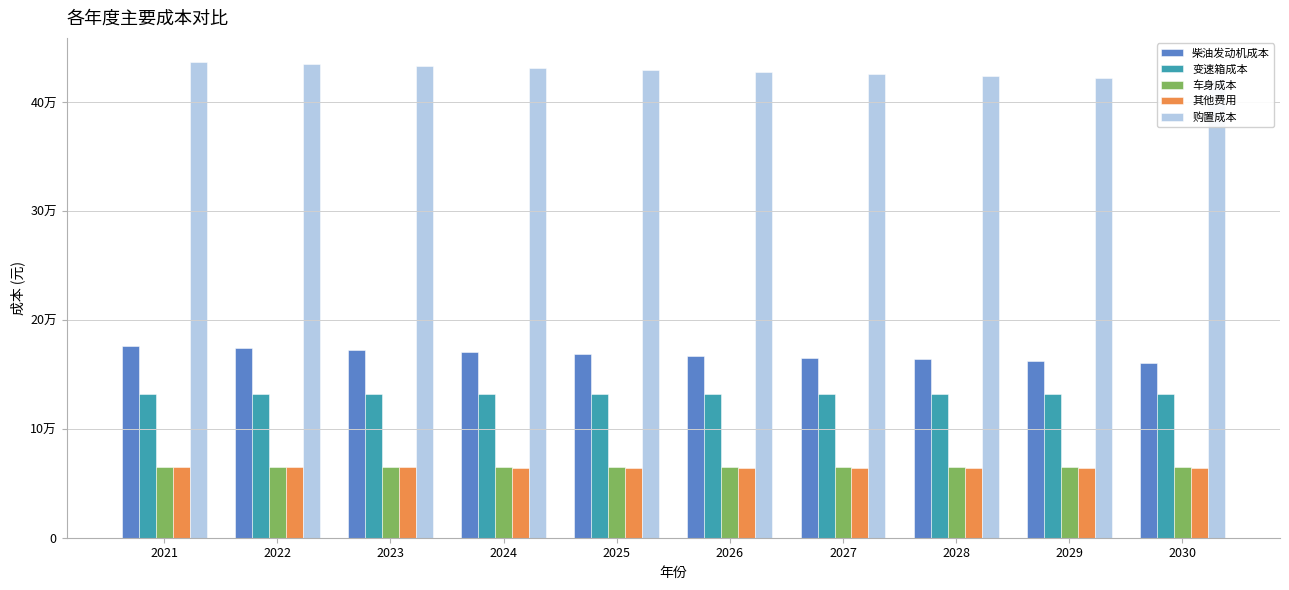

How many series are shown in this chart?

5